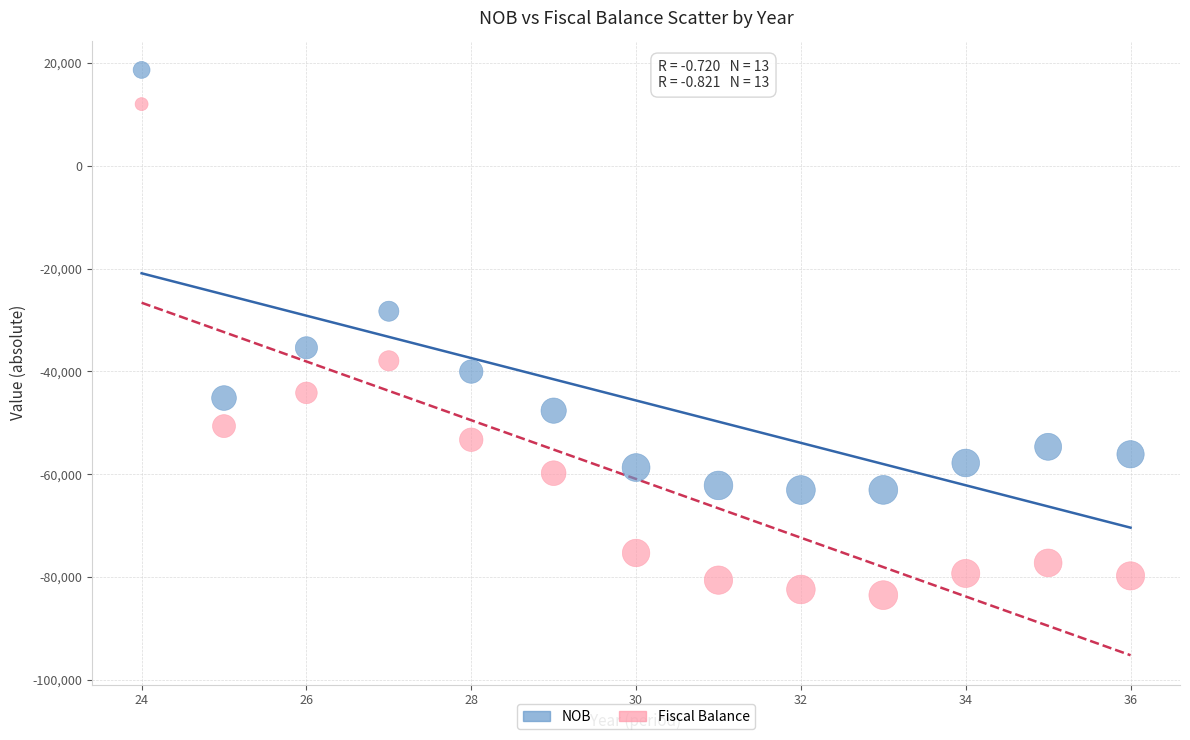

Which series contains the lowest Y value?

Fiscal Balance